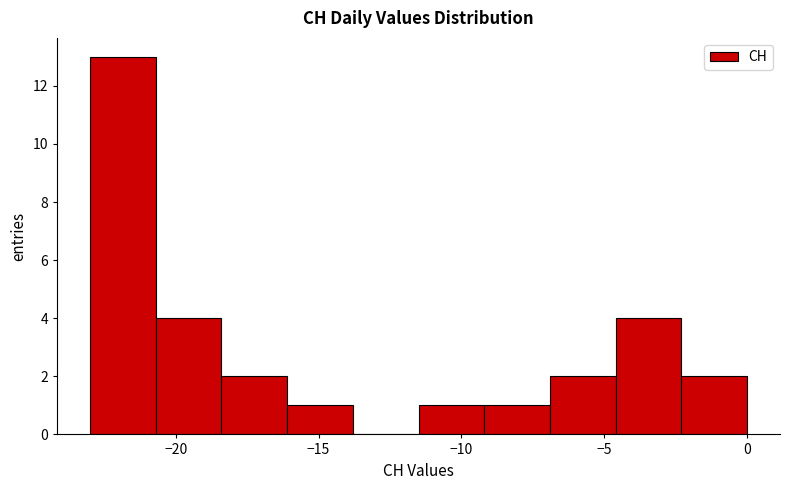

Which range on the x-axis has the tallest bar?

-23.0 to -20.7